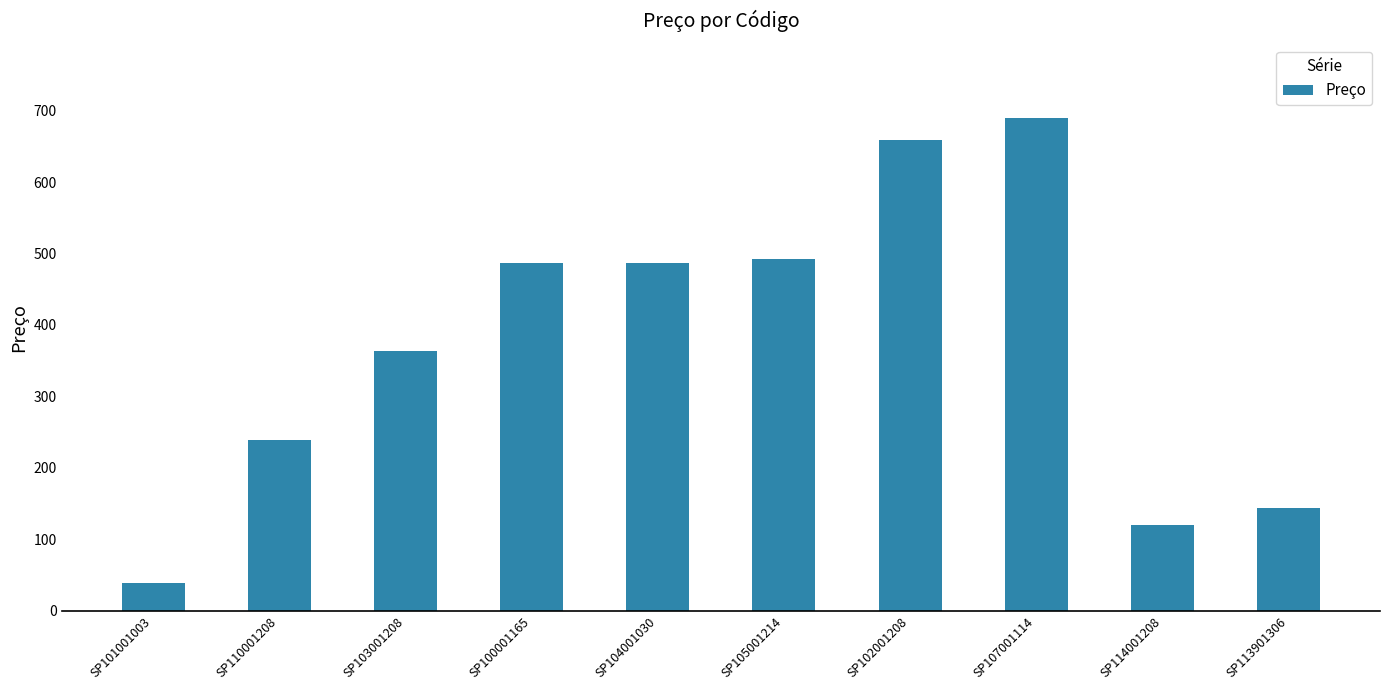

Reading right to left, what are all the values shown in this chart?

144	120	690	659	493	487	487	364	239	38